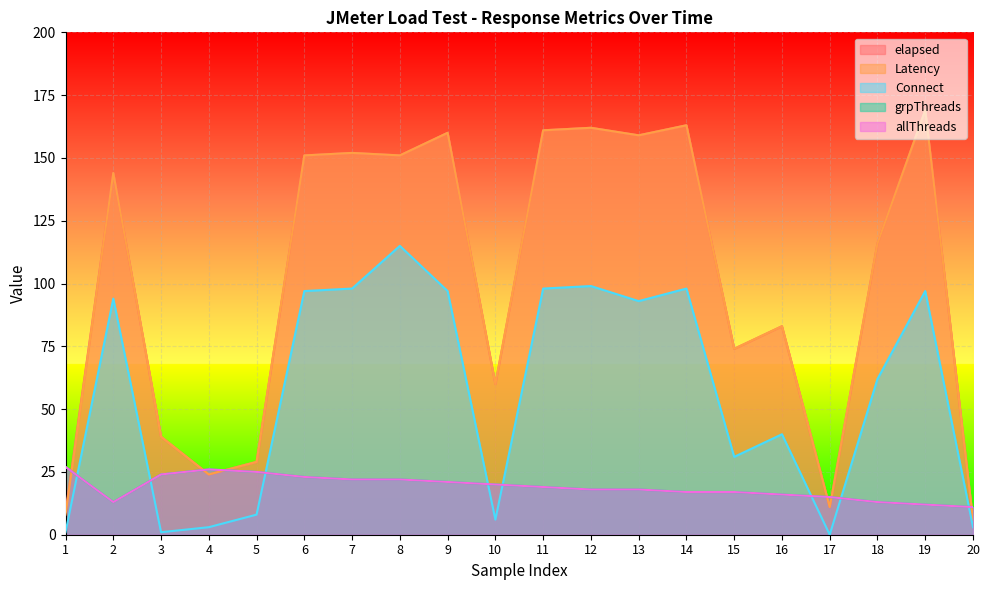

How many values in the elapsed series exceed 144?

9